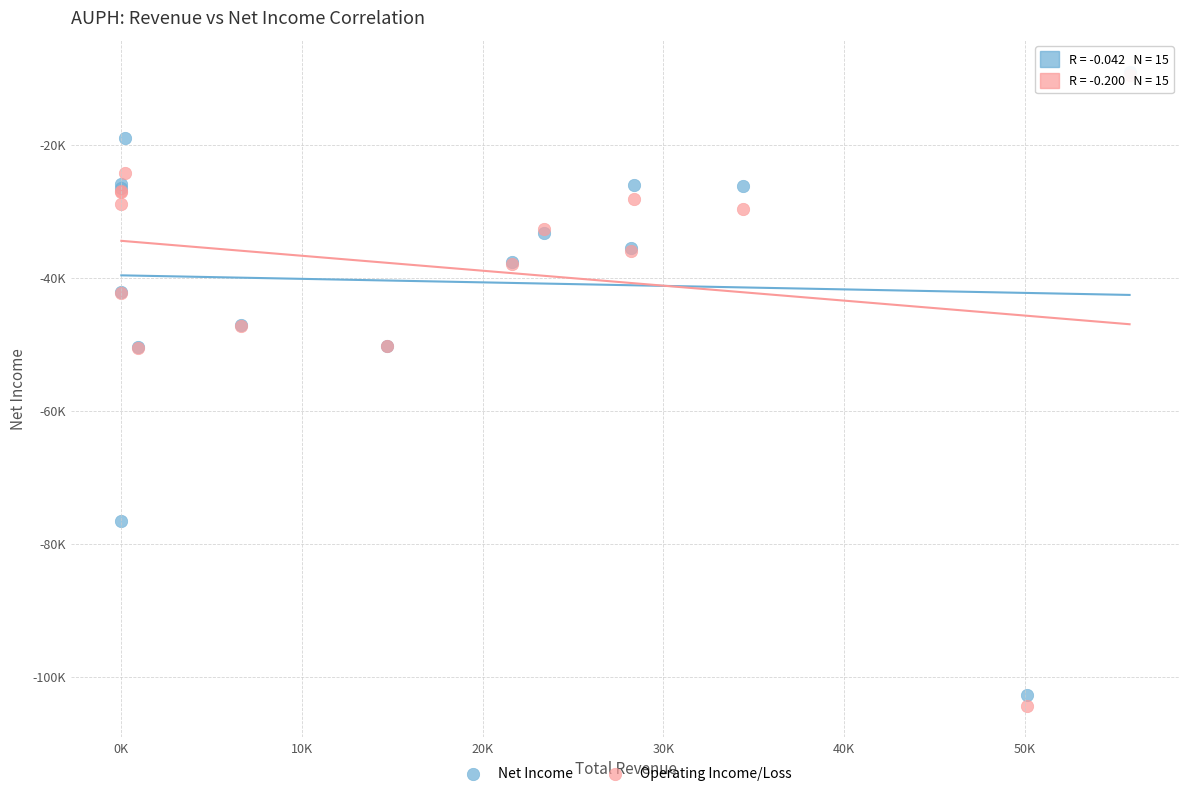

Which series reaches the minimum Y coordinate?

Operating Income/Loss